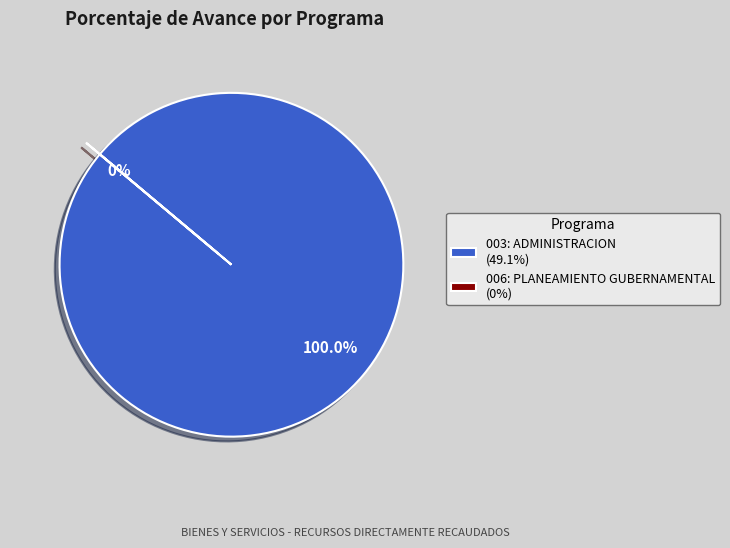

What is the majority slice?

003: ADMINISTRACION